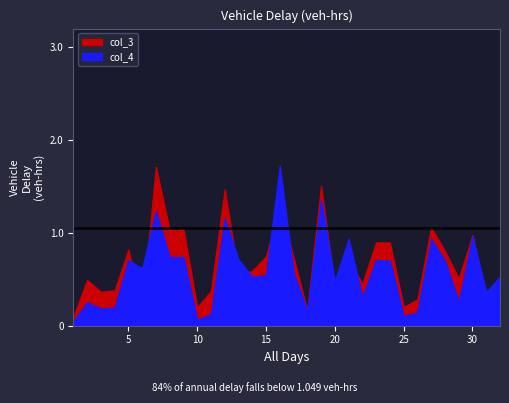

What is the approximate value of col_3 at 20?

0.4